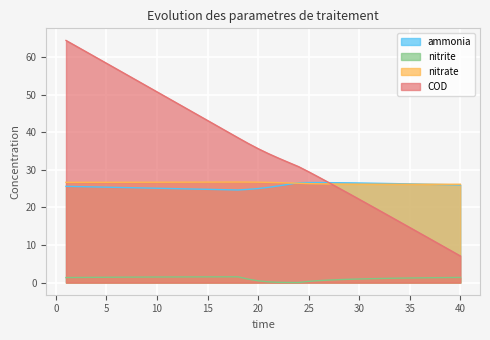

How many values in the nitrite series exceed 1?

28